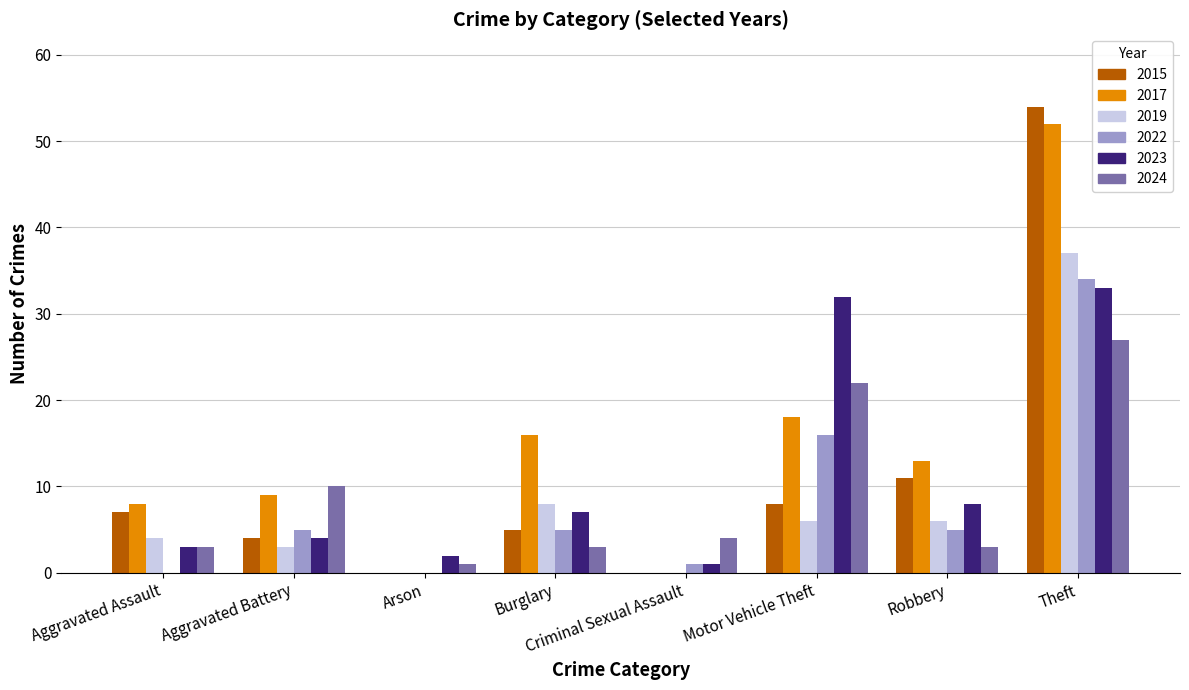

Reading left to right, extract all data points from this chart.

2015: 7	4	0	5	0	8	11	54
2017: 8	9	0	16	0	18	13	52
2019: 4	3	0	8	0	6	6	37
2022: 0	5	0	5	1	16	5	34
2023: 3	4	2	7	1	32	8	33
2024: 3	10	1	3	4	22	3	27